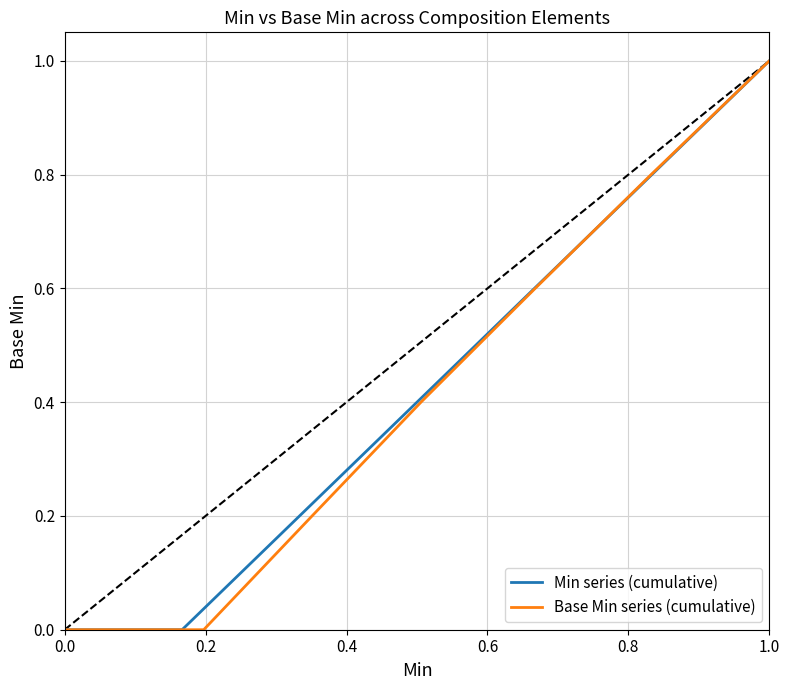

True or false: Min series (cumulative) has a value of -0.6 at 0.0.

False